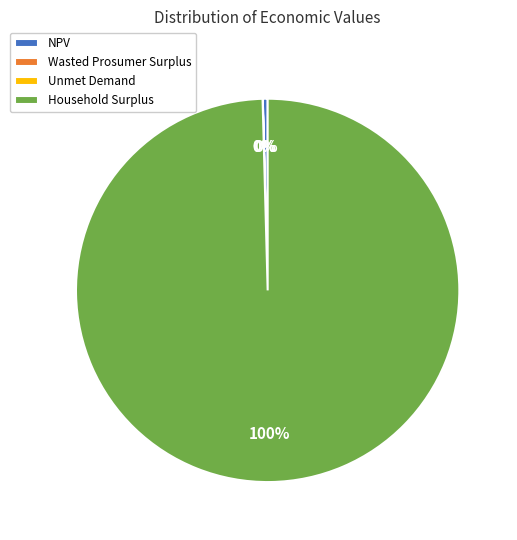

To the nearest percent, what portion does Household Surplus represent?

100%